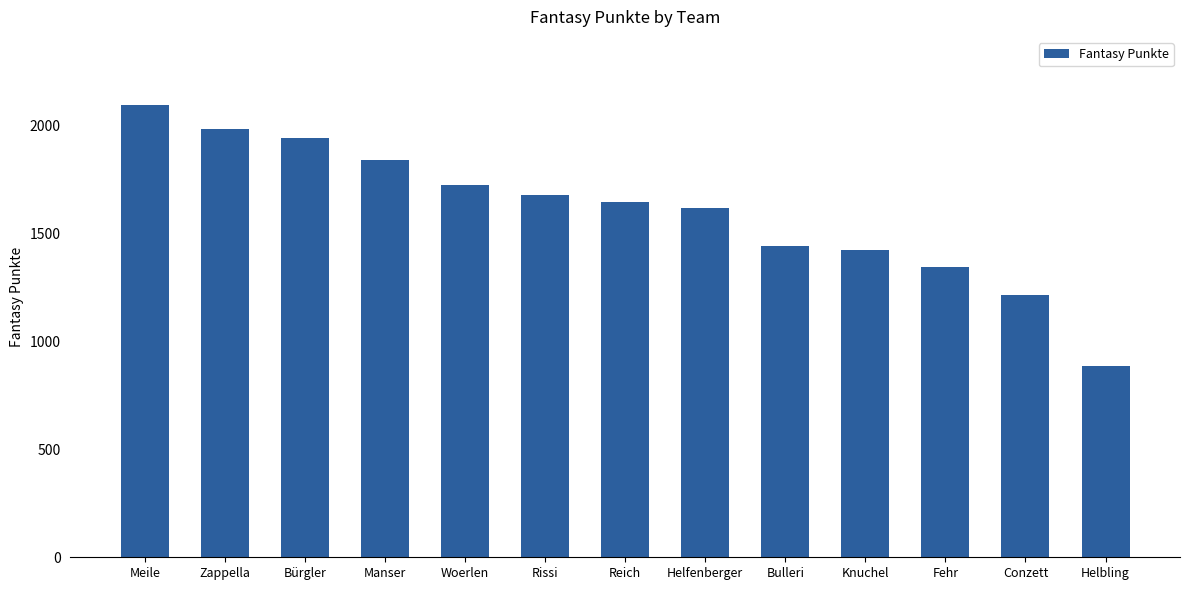

How many bars are there in total?

13